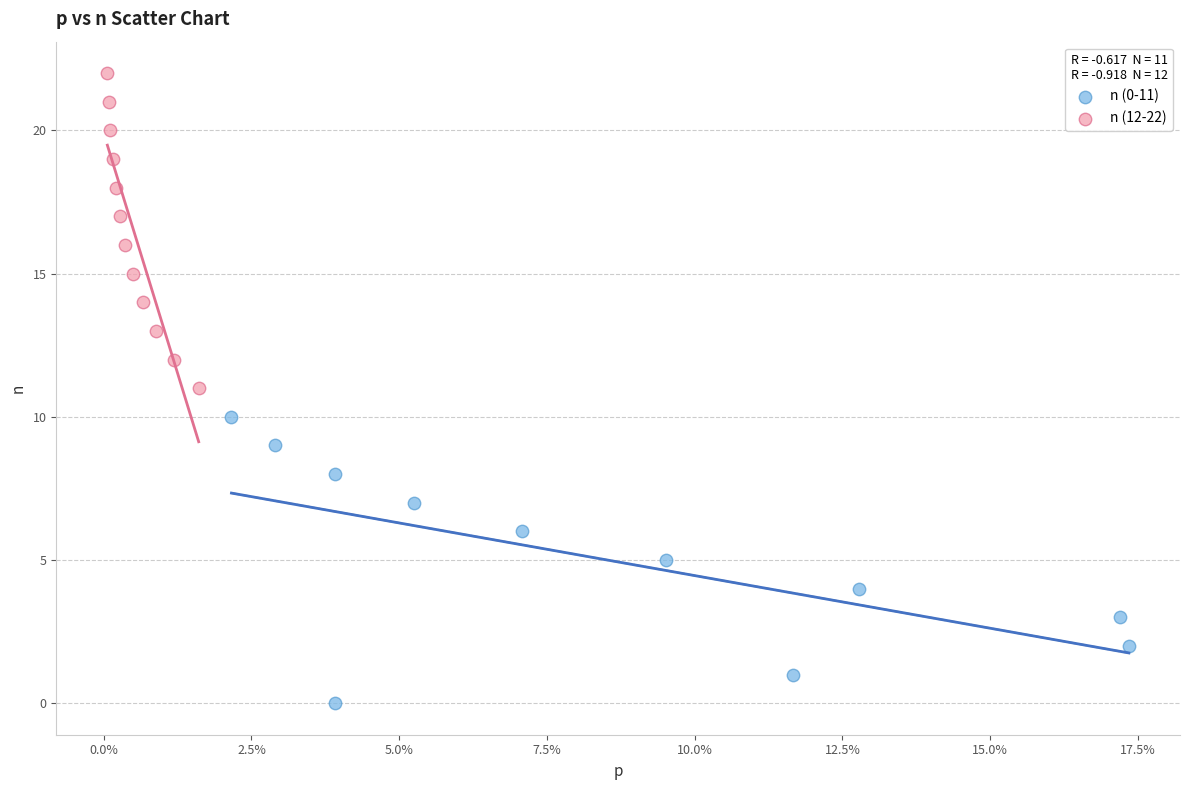

Which series reaches the maximum Y coordinate?

n (12-22)